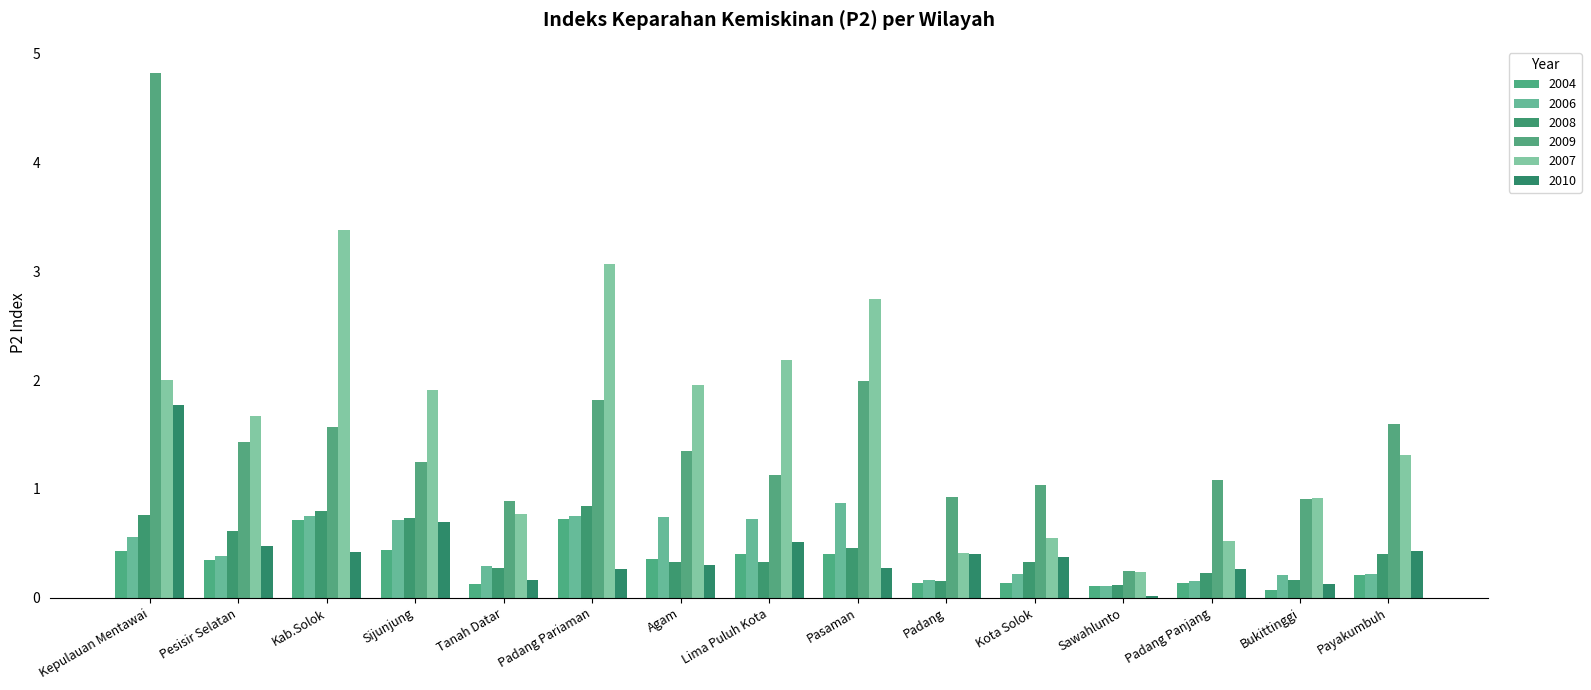

How many bars are there in each group?

6